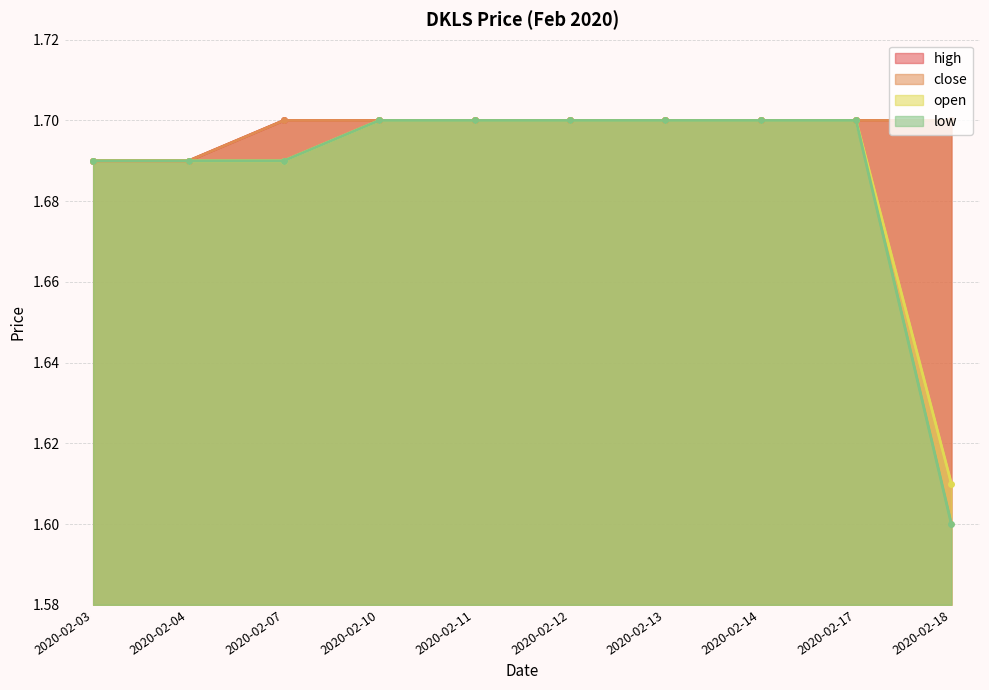

Which category has the lowest value in the open series?

2020-02-18